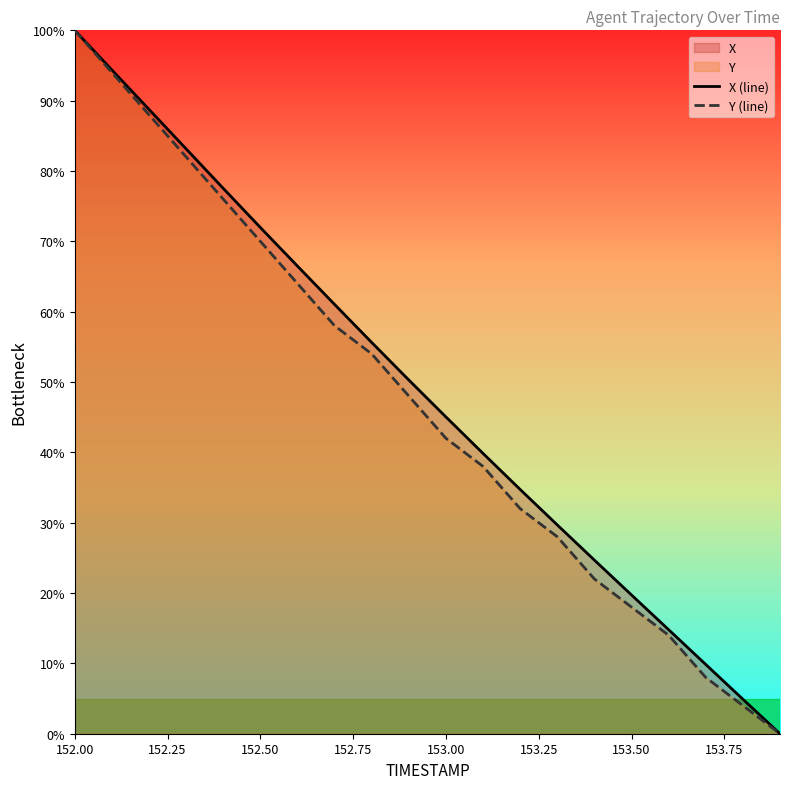

How many lines are shown in the chart?

2